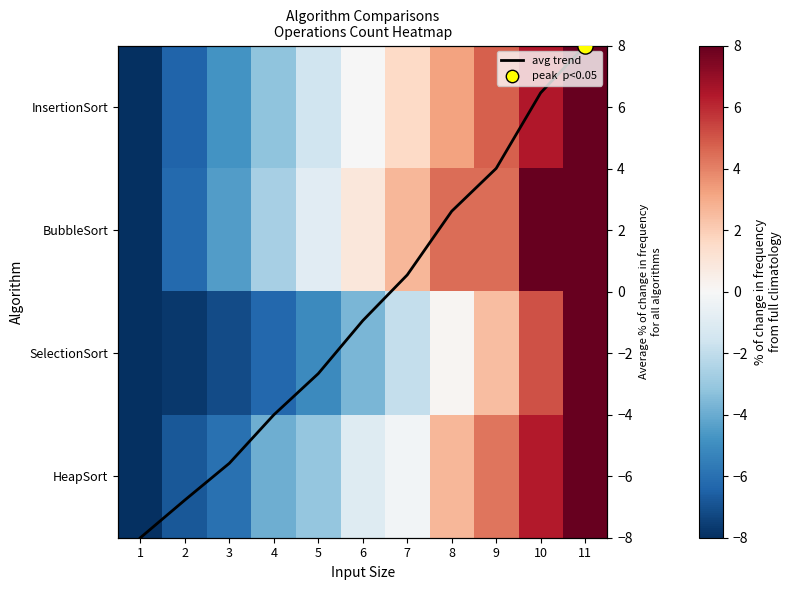

At which label does InsertionSort first exceed 0?

7